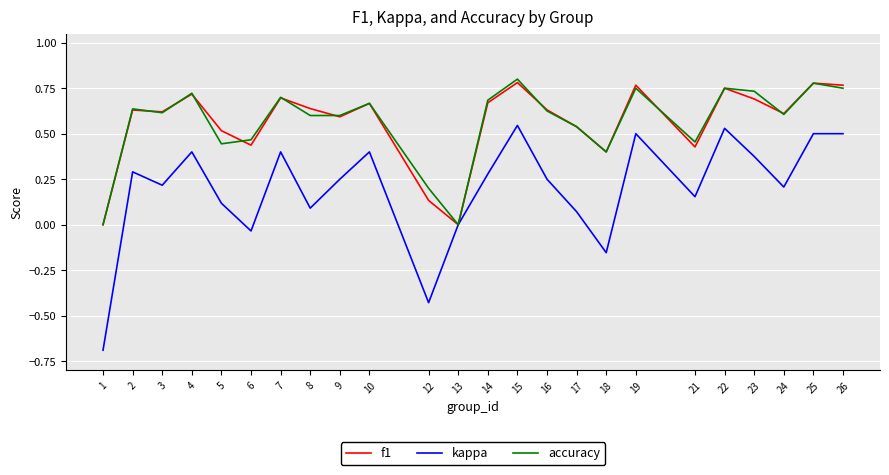

Is the value of f1 at 8 greater than the value of kappa at 24?

Yes